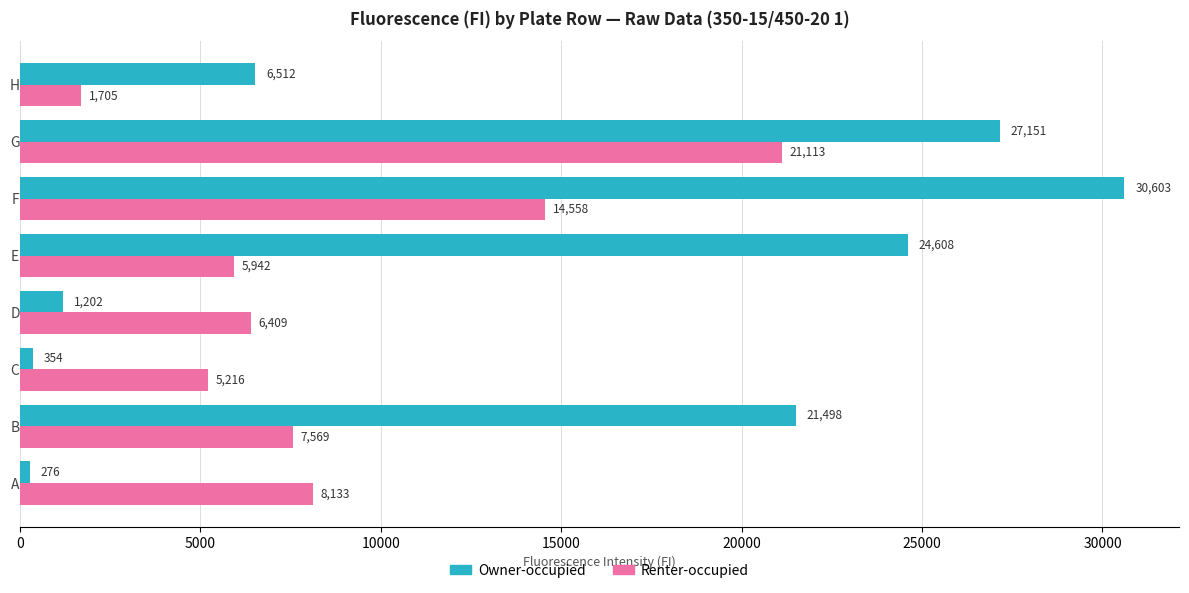

Which series has the largest total across all categories?

Owner-occupied